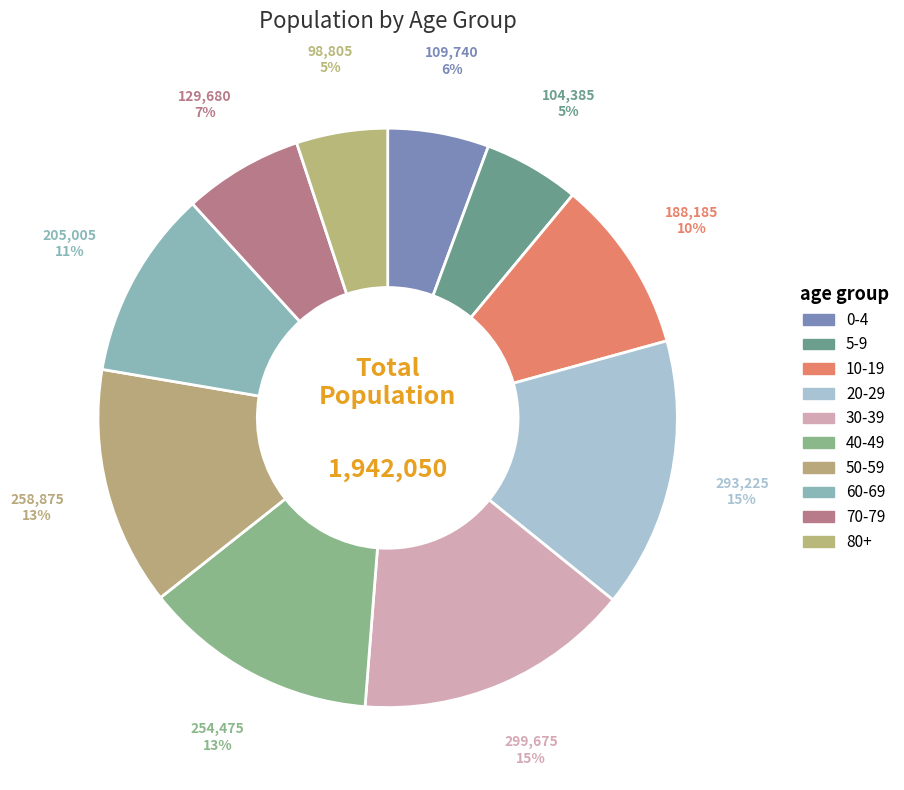

Approximately how many times larger is the value at 5-9 compared to 70-79?

0.8